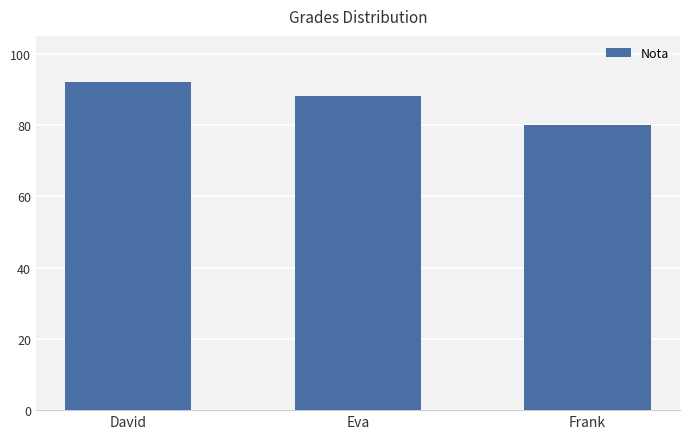

The chart shows a value of 92 at David. True or false?

True